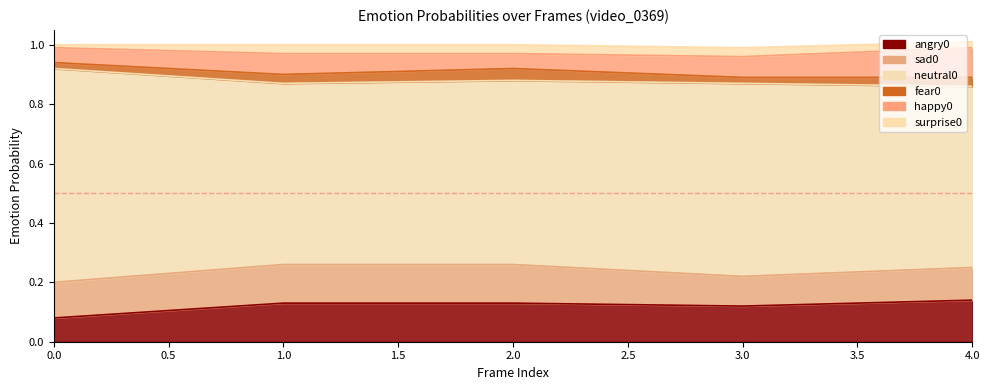

What is the spread (max minus min) of values at 0?

0.7